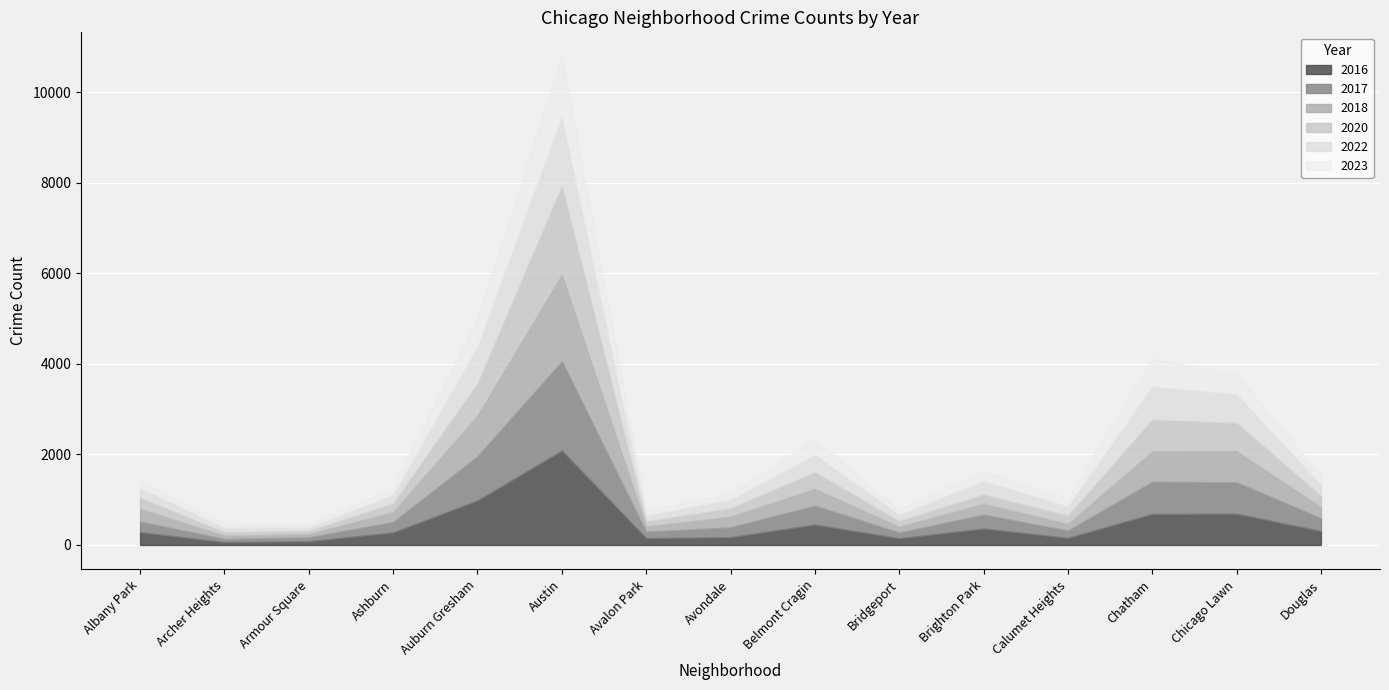

What is the sum of all 2023 values?

4757